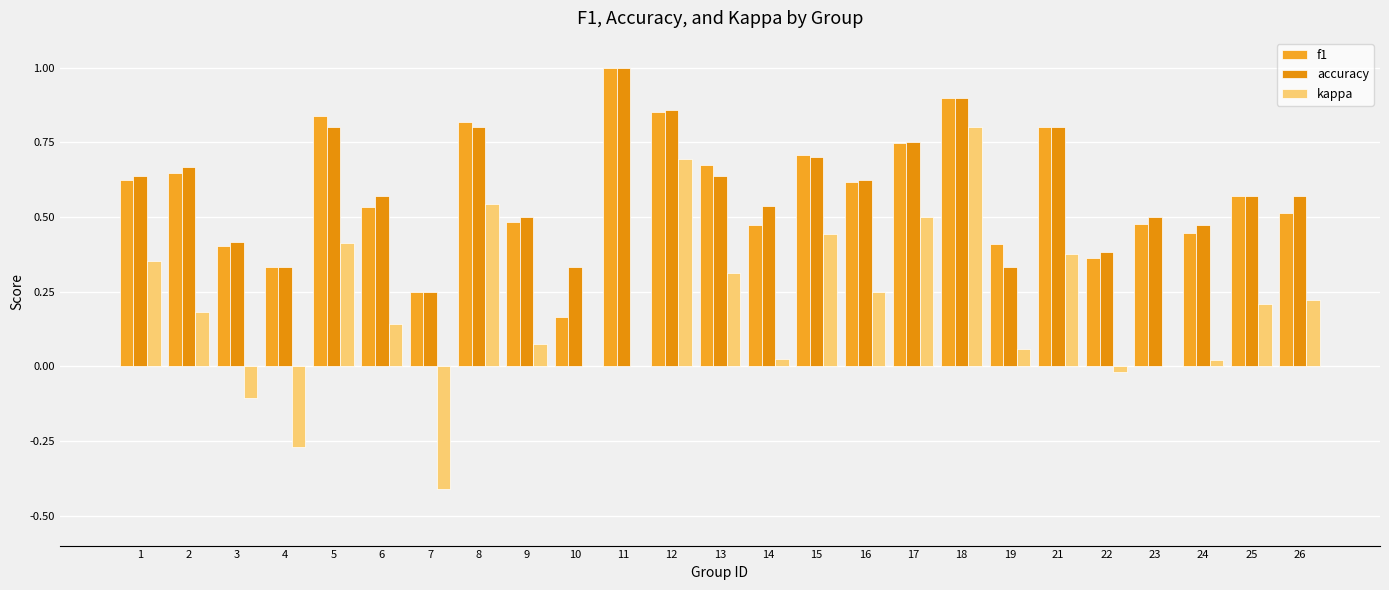

Which has a higher value, 19 or 5?

5